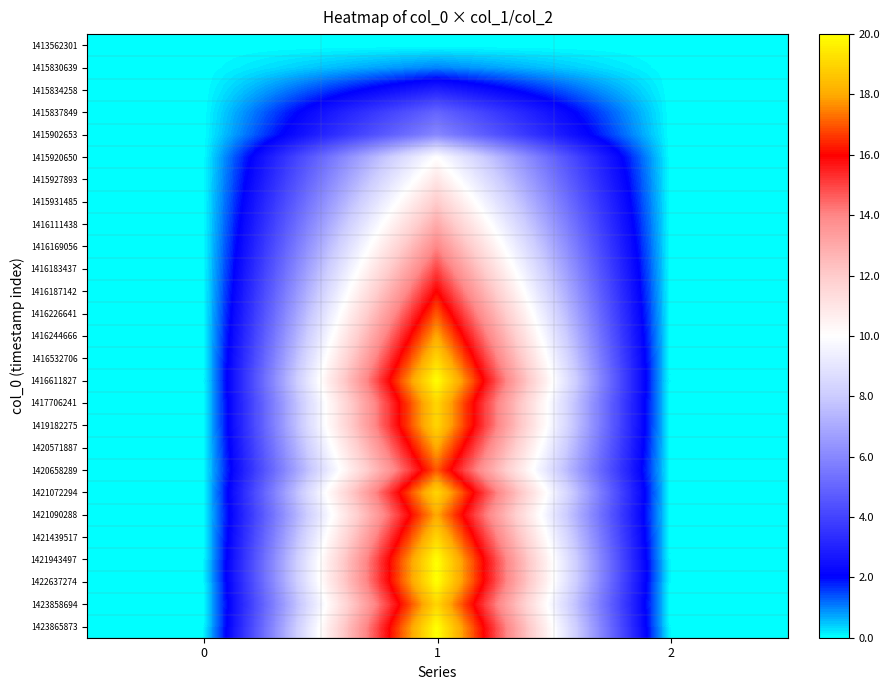

What is the difference between the highest and lowest values at 1?

20